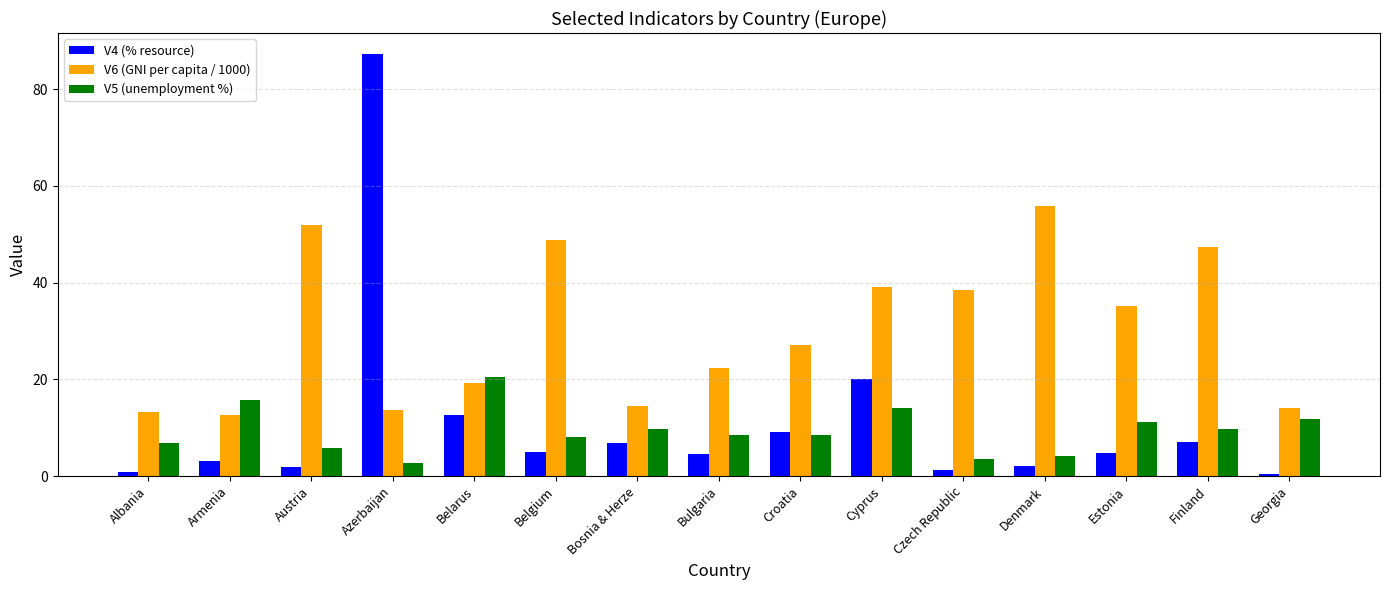

What is the total value across all series at Croatia?

44.6